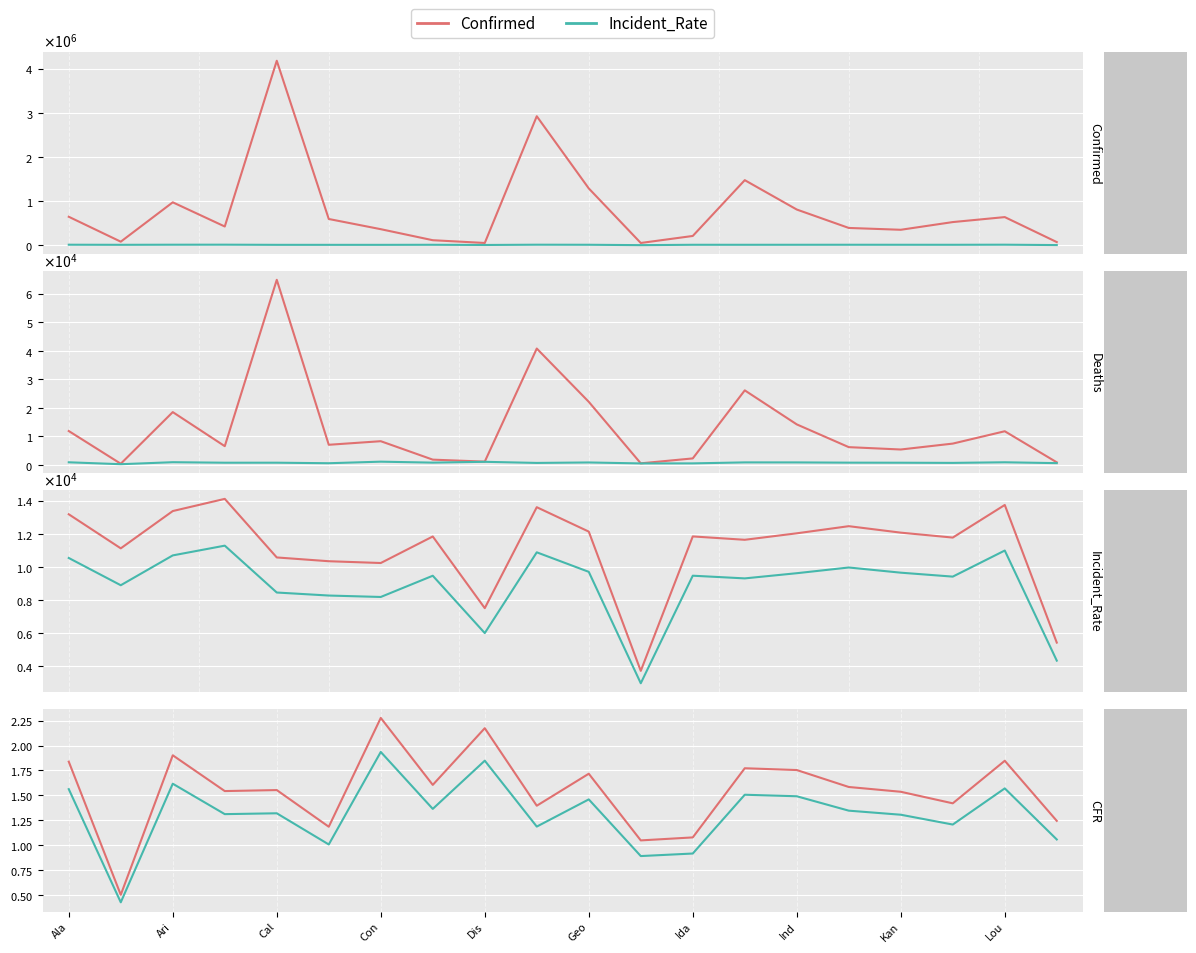

At which category does Confirmed reach its first local peak?

Ari